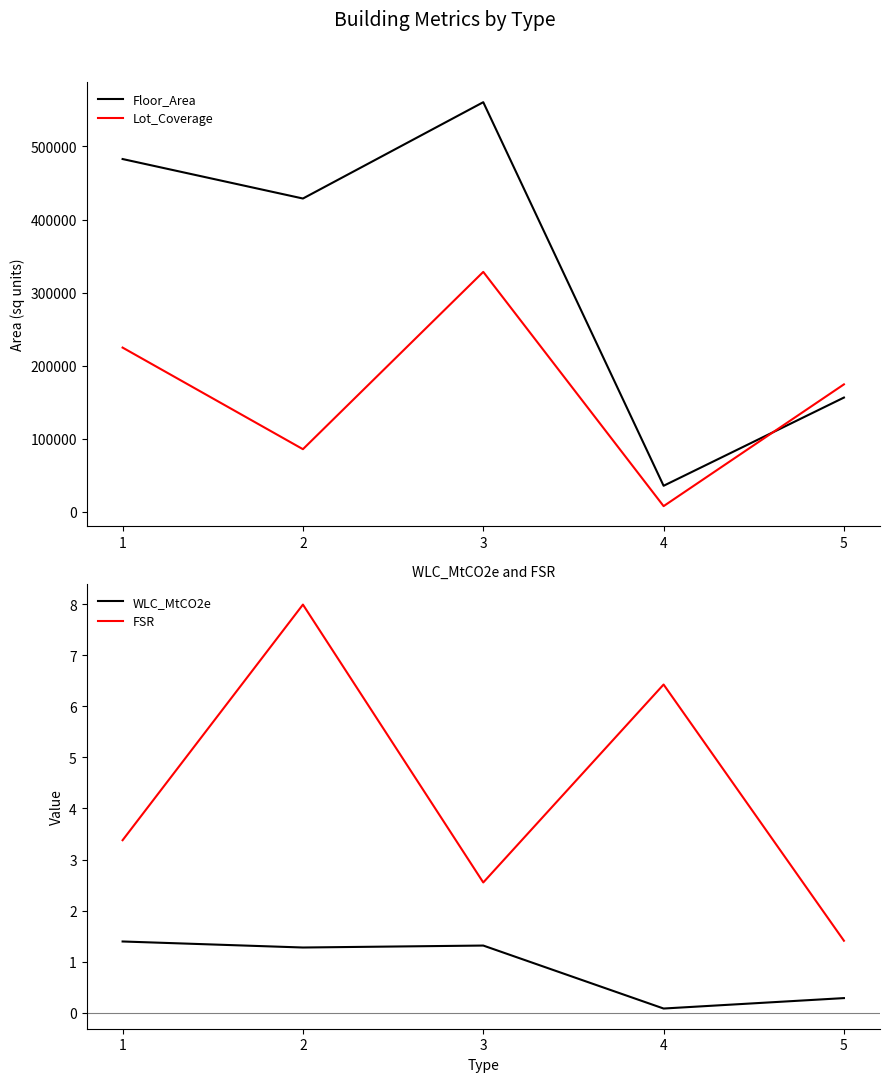

What are all the series names shown in the legend?

Floor_Area, Lot_Coverage, WLC_MtCO2e, FSR